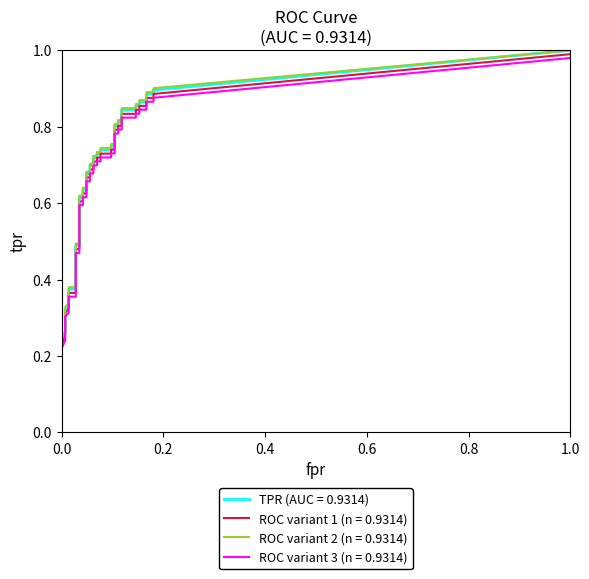

What is the value of the tpr point at the 28th from the left?

0.8